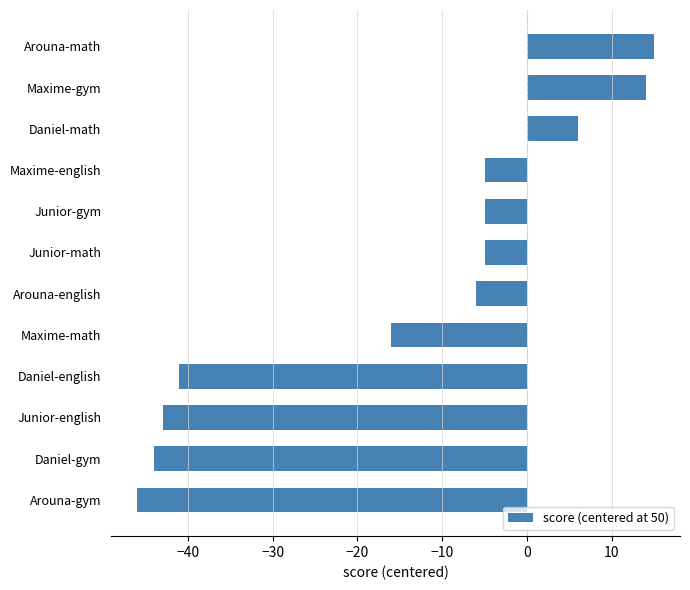

What is the difference between the maximum and minimum values?

61